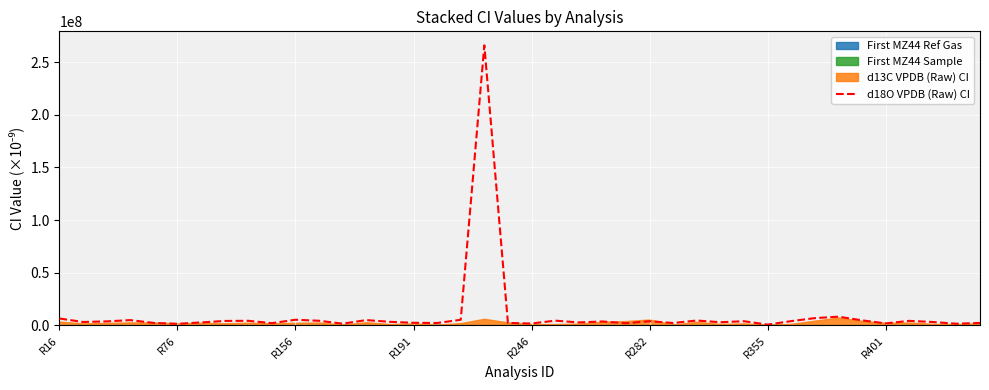

Rank the categories by value from highest to lowest.

18, 33, 32, R16, 10, 17, 13, R191, 34, 27, 21, 11, 8, 36, R401, 31, 25, 29, R156, 23, 14, R76, 37, 28, R355, 22, 15, 19, 39, R246, 16, 26, 9, 24, 35, 20, 12, 38, R282, 30